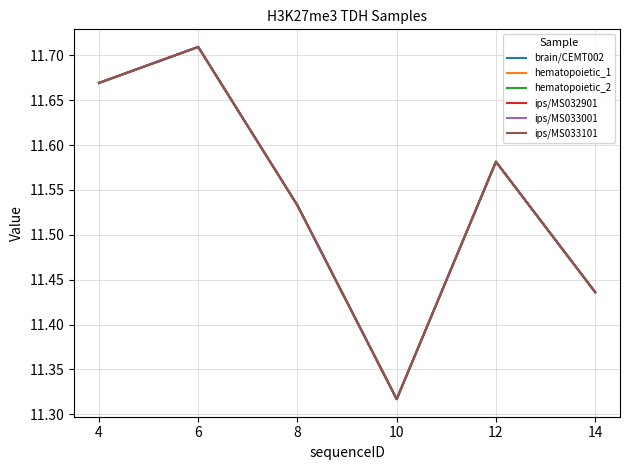

In ips/MS033001, how many points are higher than both neighbors (excluding endpoints)?

2